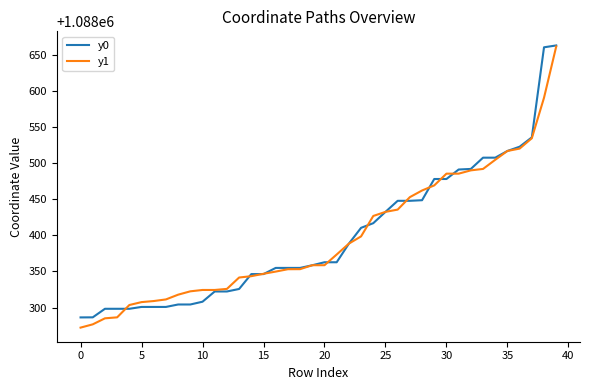

What is the minimum value shown in the chart?

1088272.1